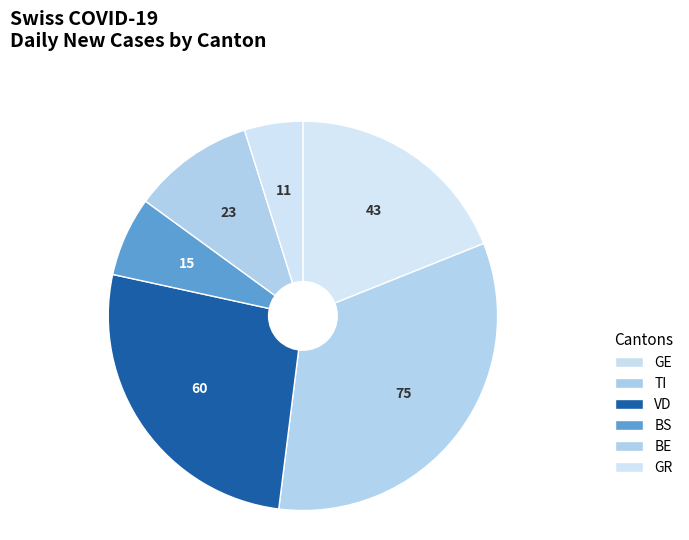

Combined, do BS and GR account for over 50%?

No